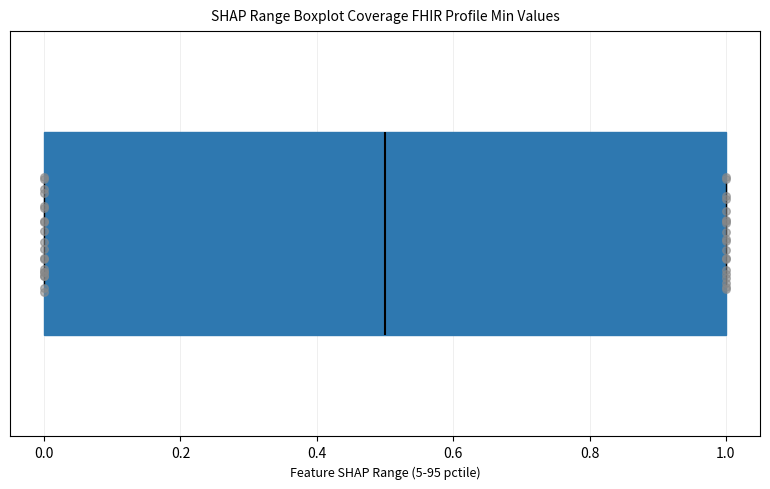

Where is the right edge of the box on the x-axis? The values are not printed on the chart, so give them approximately, as read against the axis.

1.0